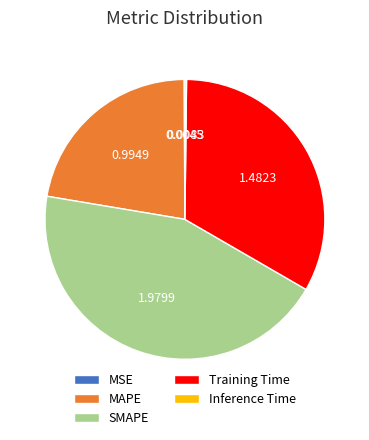

What is the largest slice in the pie chart?

SMAPE